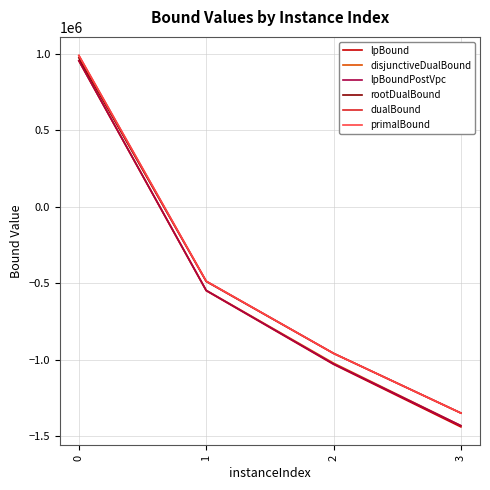

Which series changed the most between 0 and 2?

lpBound